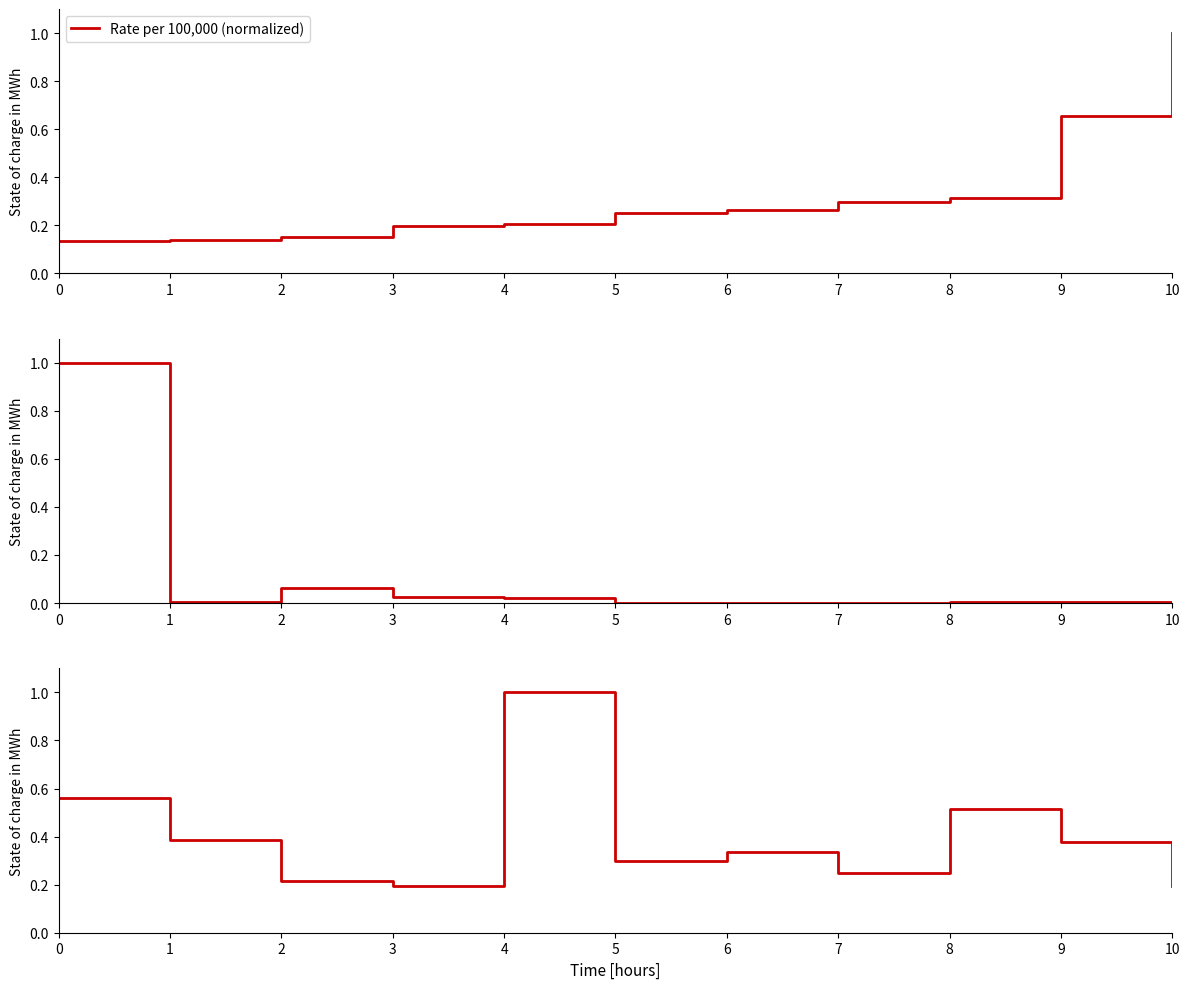

True or false: pop (normalized) has more than 2 points higher than both neighbors.

True